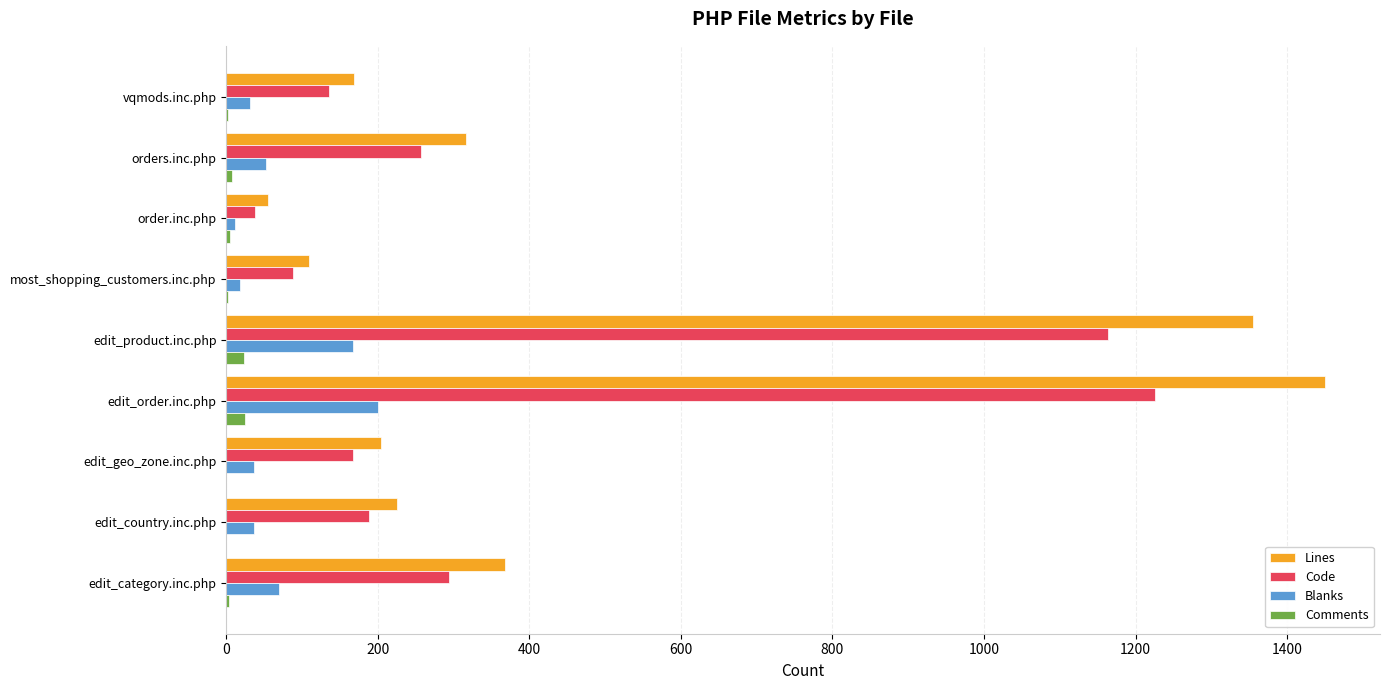

What is the sum of all Lines values?

4251